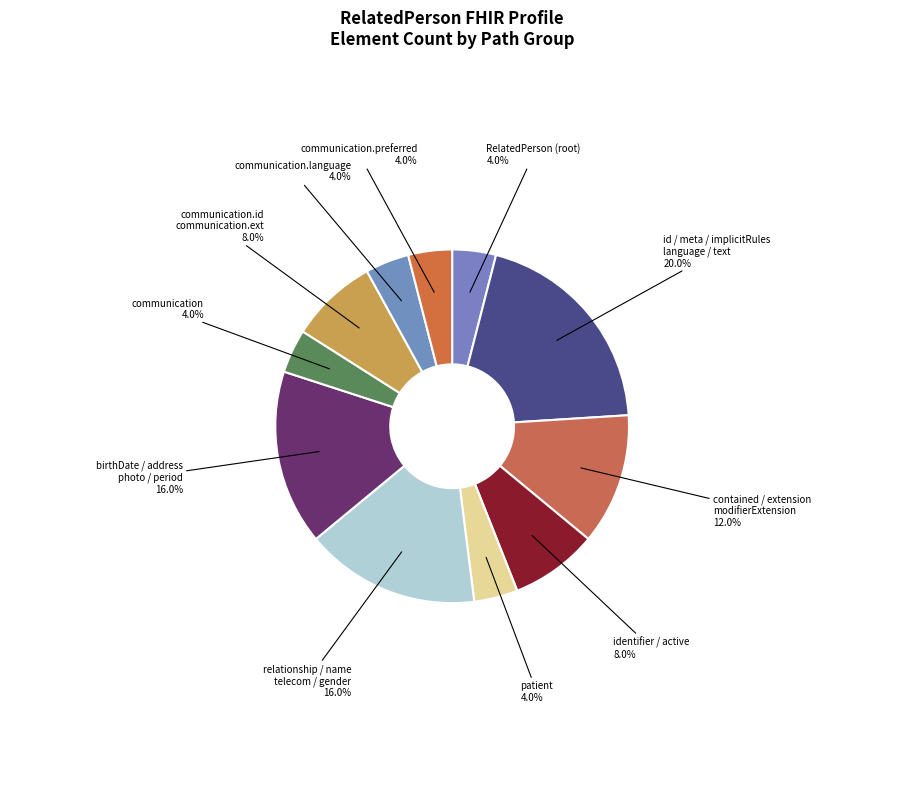

How many segments does this pie chart have?

11